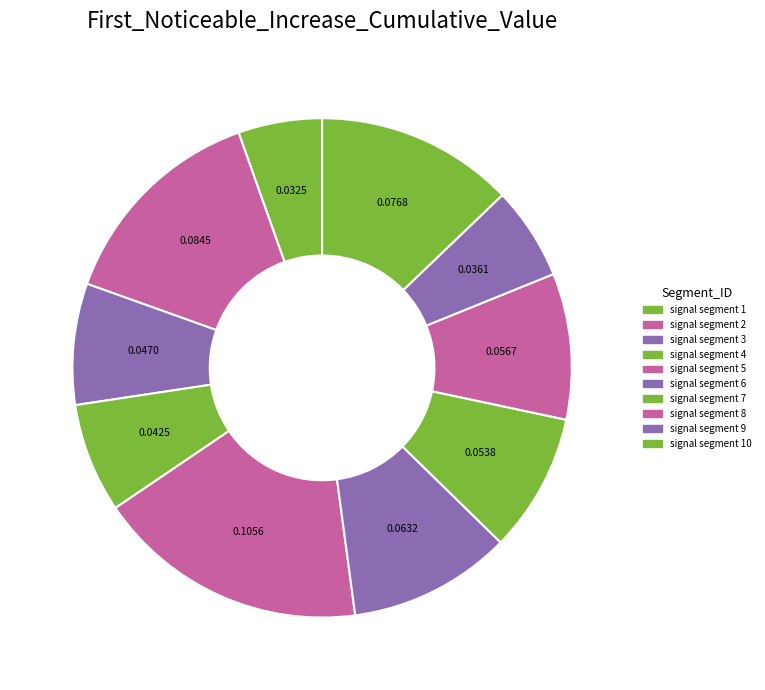

How many segments does this pie chart have?

10